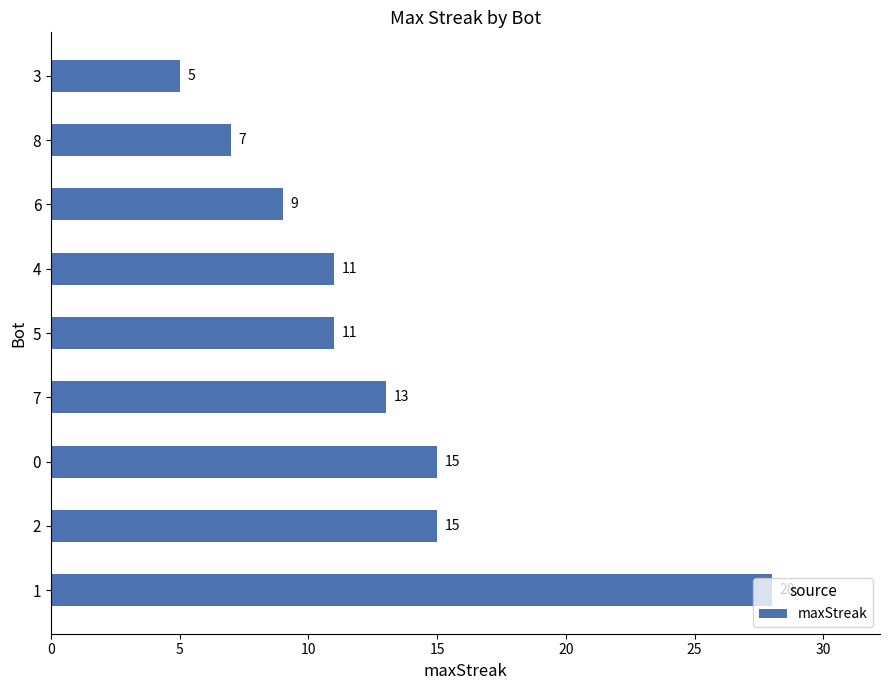

What is the average value?

13